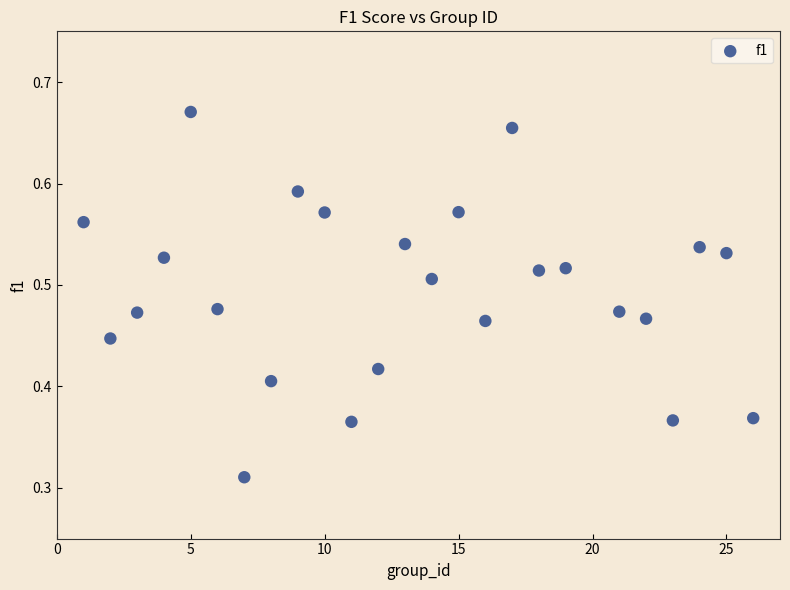

What is the range of X values (max minus min)?

25.0